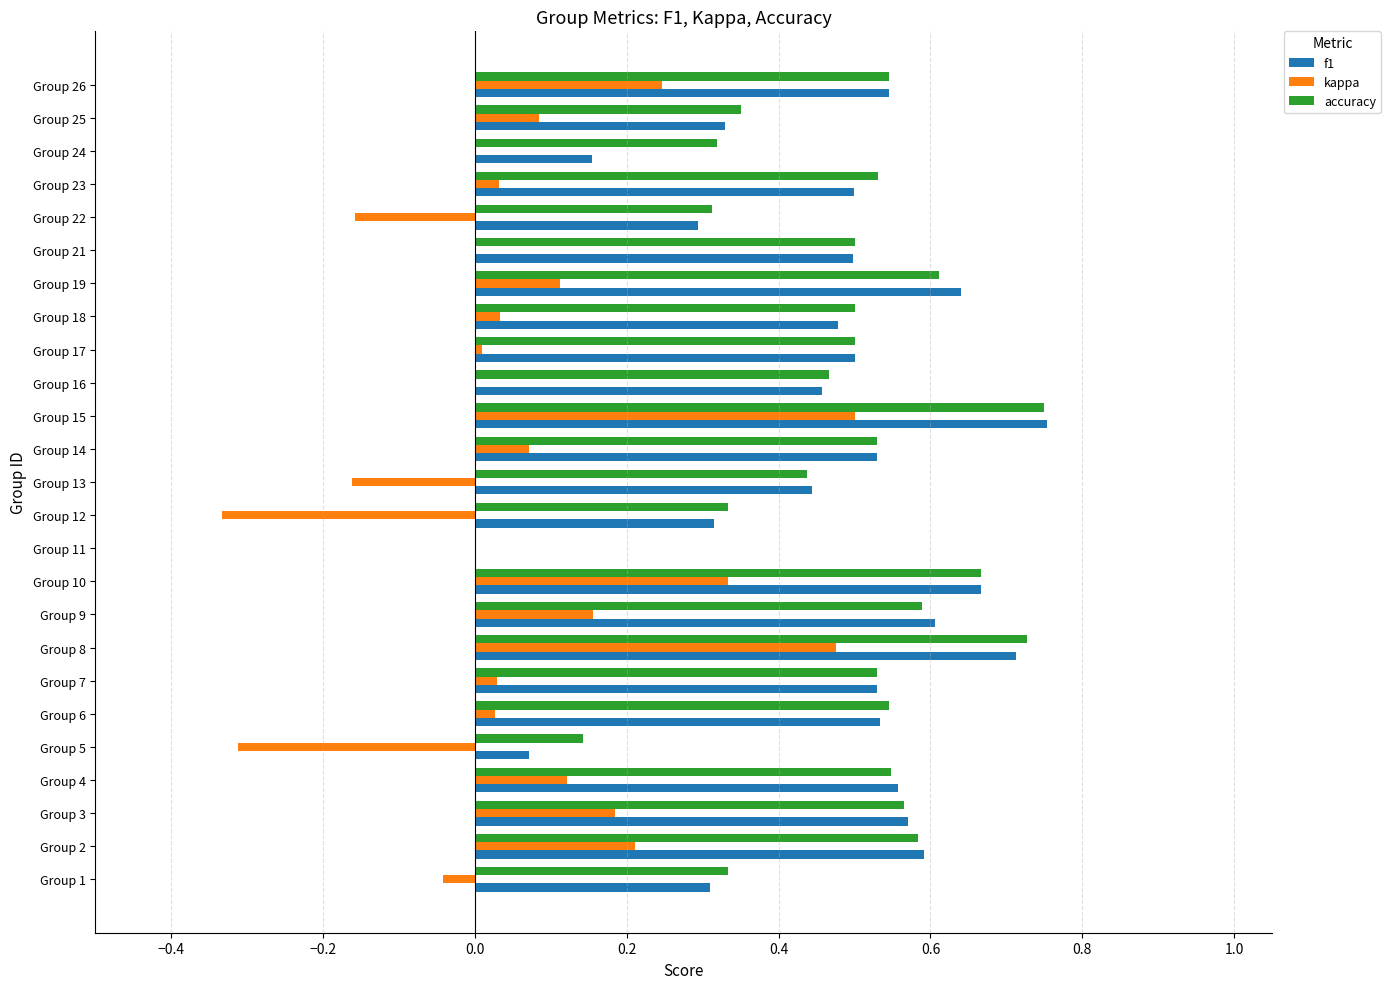

Which series has the largest range (max minus min)?

kappa